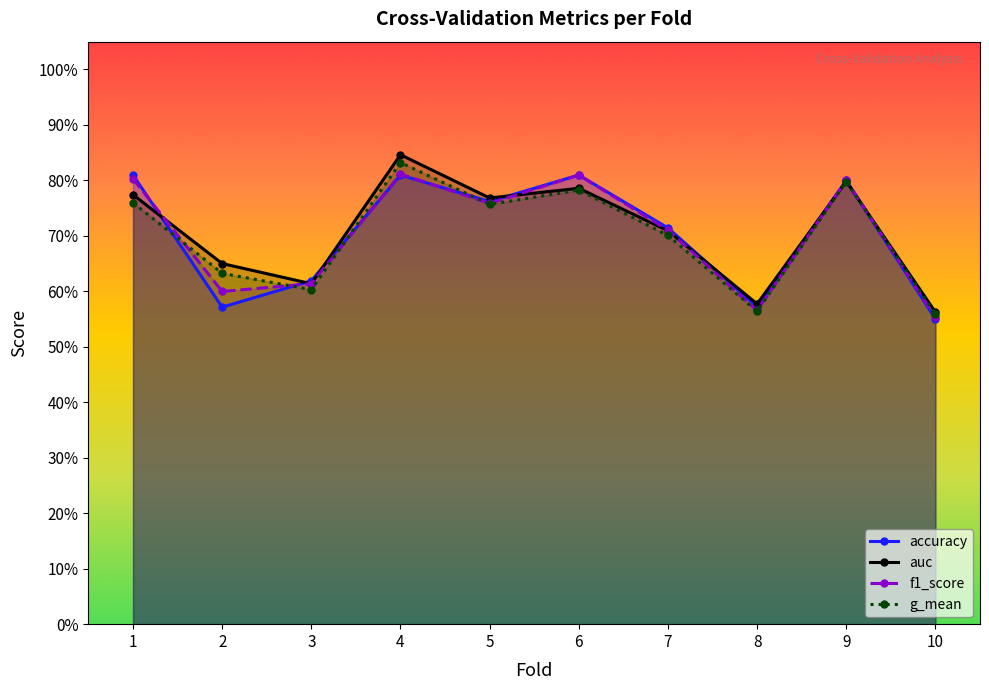

How many interior local valleys does the auc series have?

3